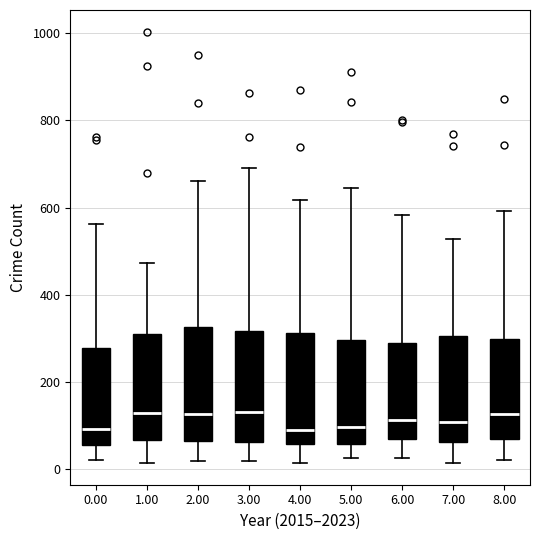

Reading left to right, transcribe this box plot: for each box, give where its median line is, the range the box spans, and where its two whiskers end, as read against the y-axis. The values are not printed on the chart, so give them approximately, as read against the axis.

0.00: median 100, box 60 to 280, whiskers 20 to 560
1.00: median 120, box 60 to 300, whiskers 20 to 480
2.00: median 120, box 60 to 320, whiskers 20 to 660
3.00: median 120, box 60 to 320, whiskers 20 to 700
4.00: median 100, box 60 to 320, whiskers 20 to 620
5.00: median 100, box 60 to 300, whiskers 20 to 640
6.00: median 120, box 60 to 280, whiskers 20 to 580
7.00: median 100, box 60 to 300, whiskers 20 to 520
8.00: median 120, box 60 to 300, whiskers 20 to 600